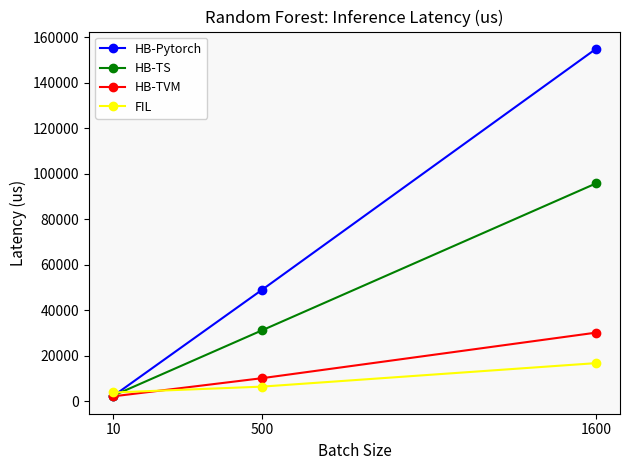

True or false: HB-TVM has a value of 4909.8 at 500.

False